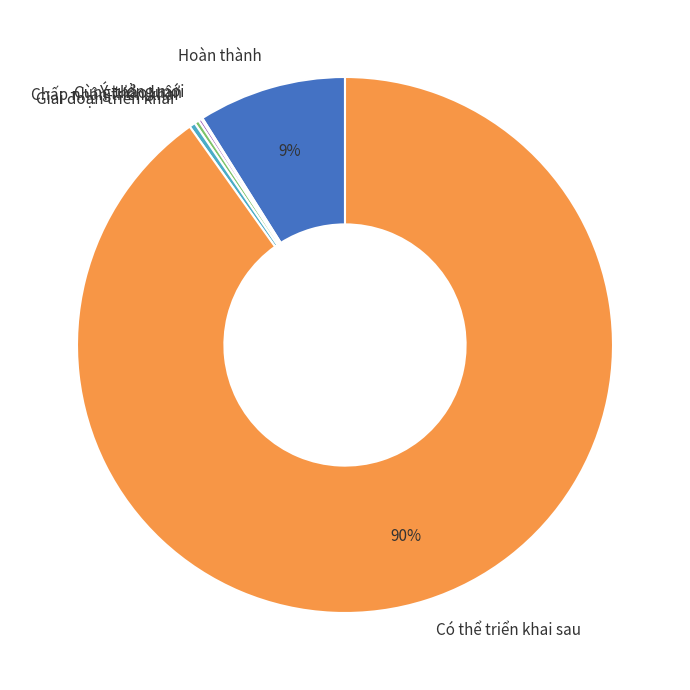

The Hoàn thành slice represents 19% of the pie. True or false?

False